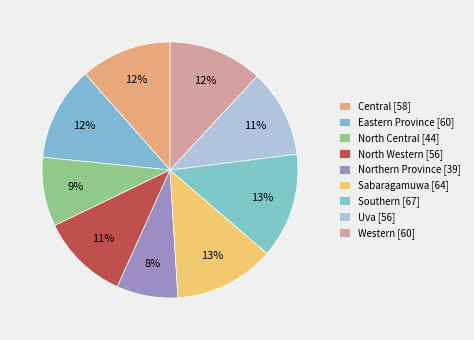

Count the number of slices in the pie.

9